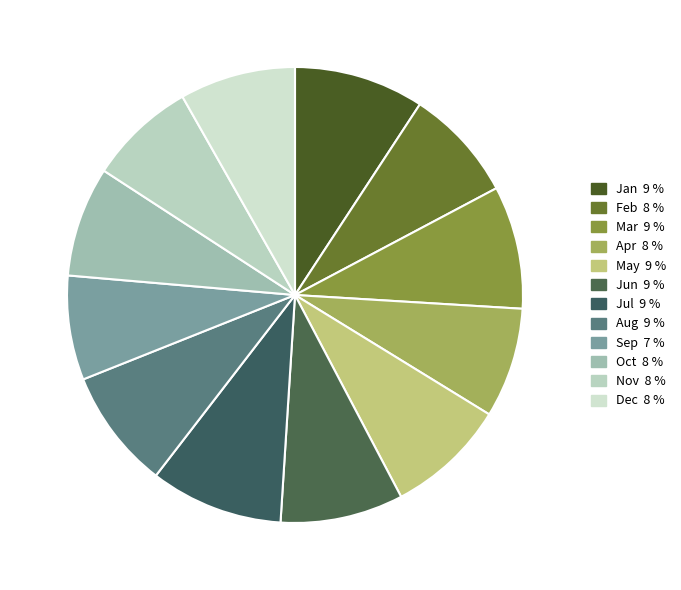

How many segments does this pie chart have?

12